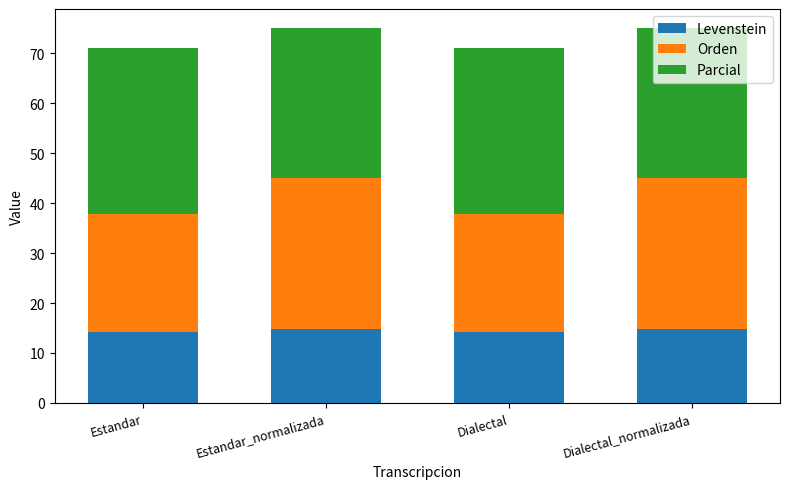

How many data points does each series have?

4